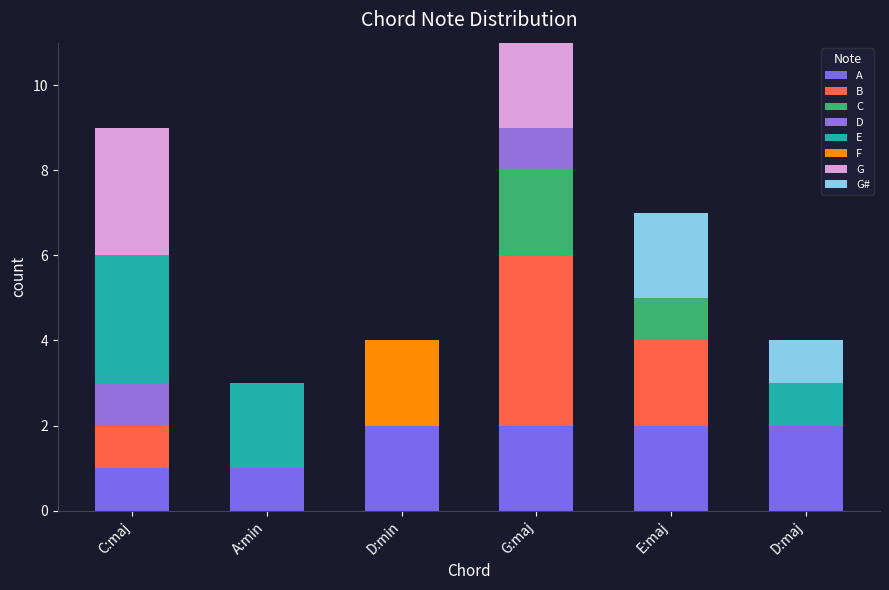

What is the label of the 4th bar from the right?

D:min